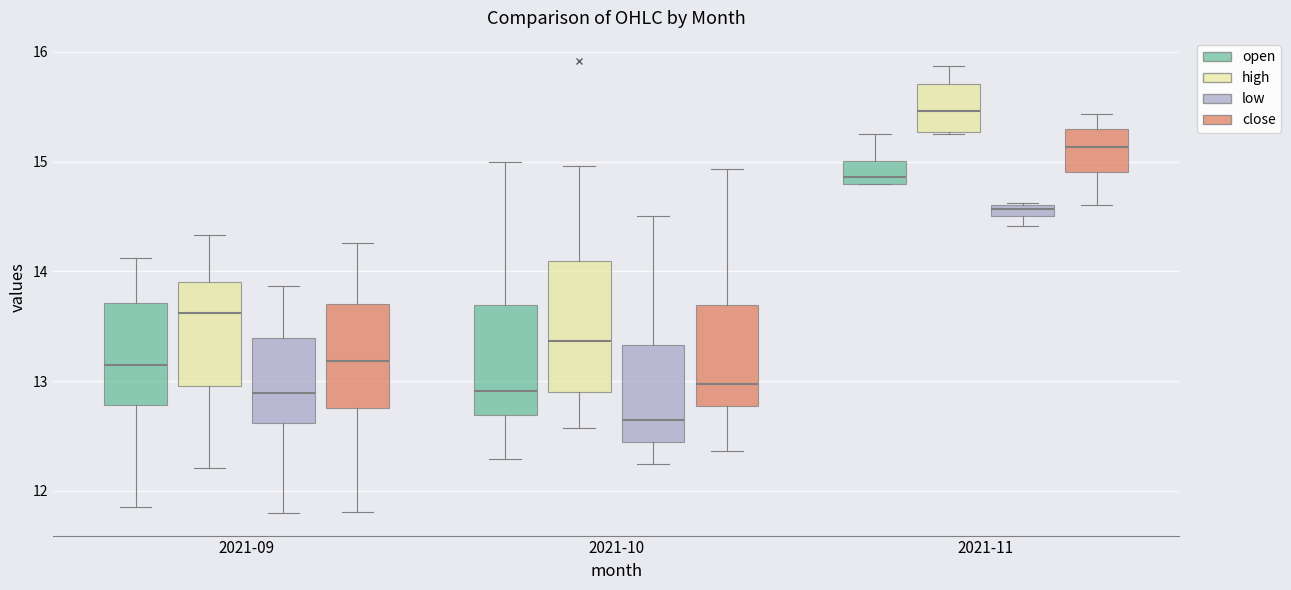

Which box is the tallest, from its lower edge to its upper edge?

2021-10 (high)